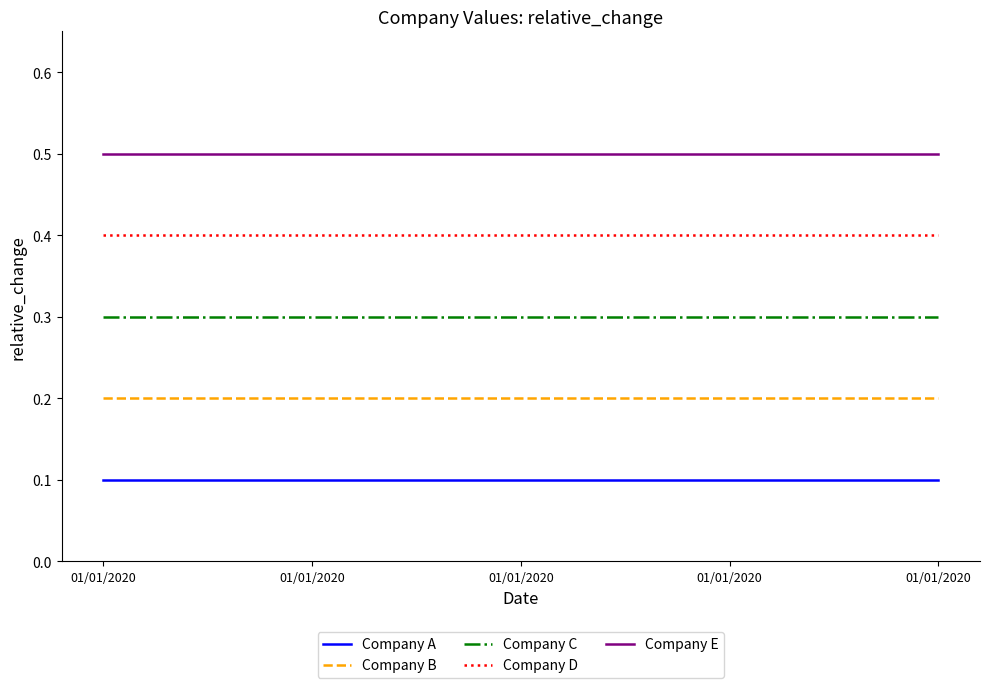

True or false: Company B and Company A cross at least once.

False